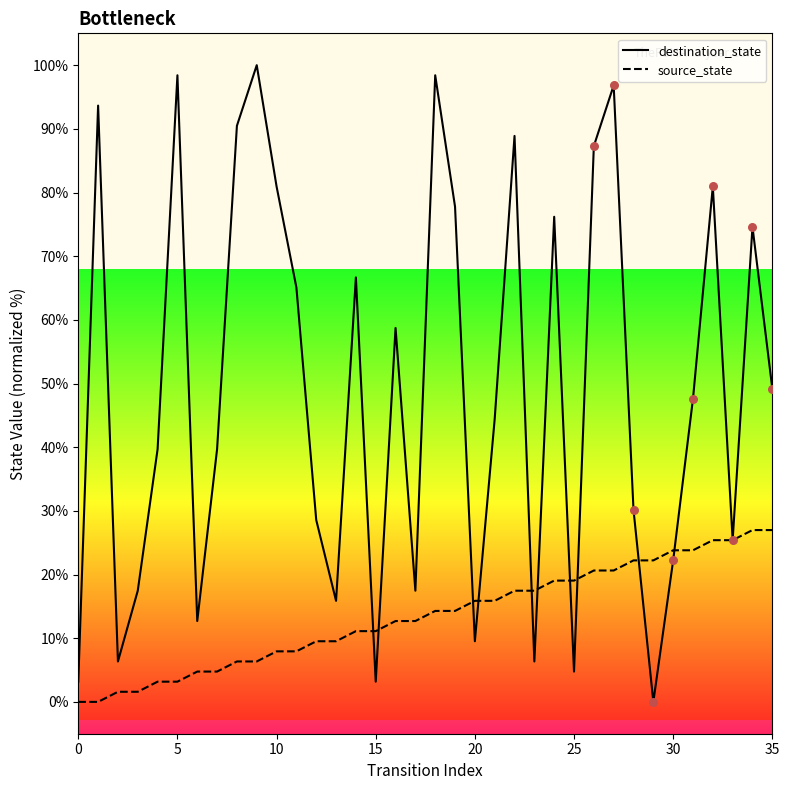

At how many categories does at least one series exceed 23?

25